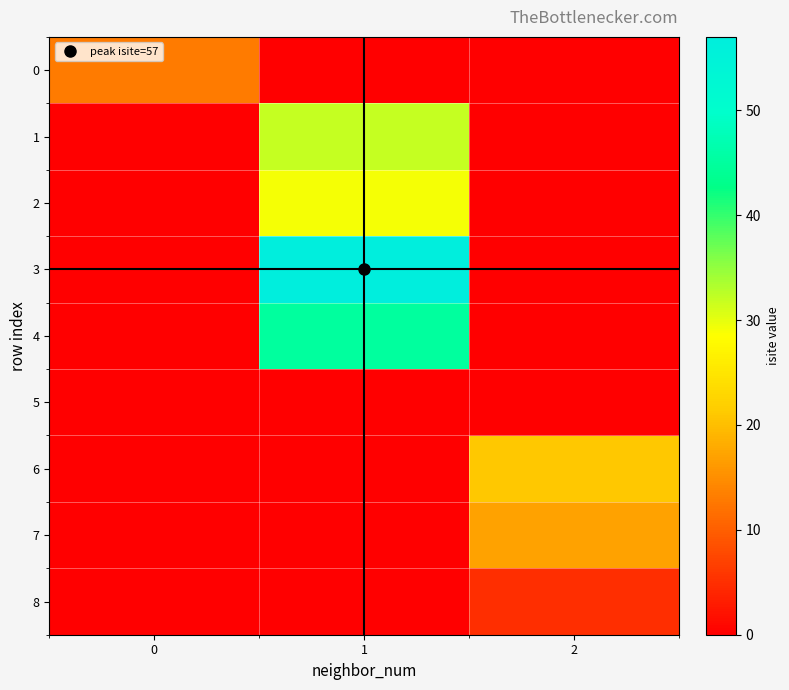

Reading left to right, transcribe all the data shown in this chart.

0: 0=13	1=0	2=0
1: 0=0	1=32	2=0
2: 0=0	1=29	2=0
3: 0=0	1=57	2=0
4: 0=0	1=45	2=0
5: 0=0	1=0	2=0
6: 0=0	1=0	2=21
7: 0=0	1=0	2=17
8: 0=0	1=0	2=5